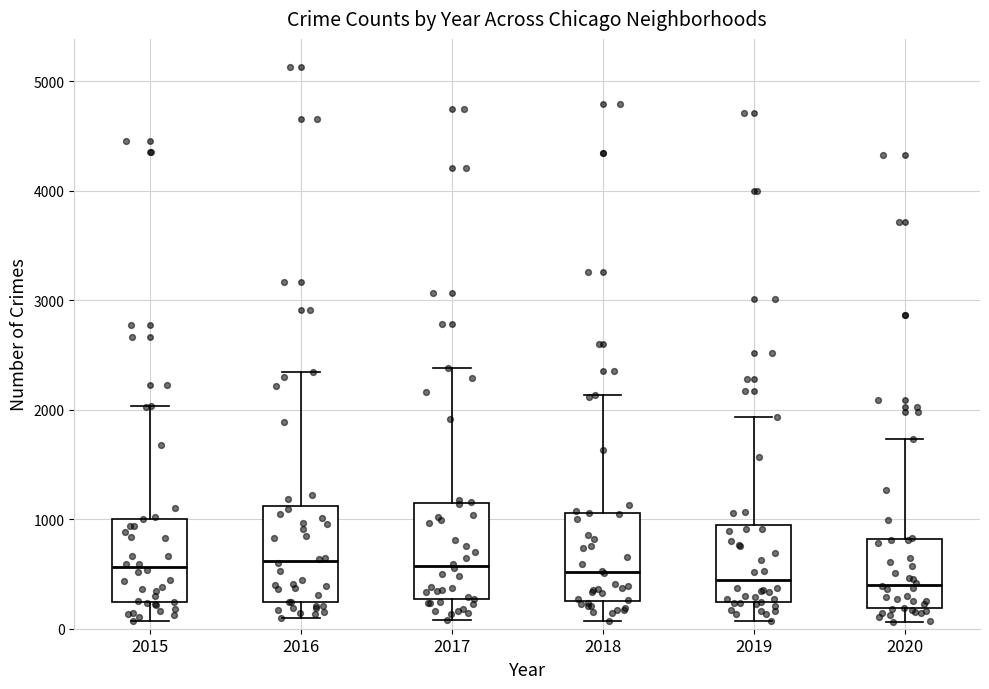

Reading left to right, read every box against the y-axis: the position of its median line, the range the box covers, and the ends of its whiskers. The values are not printed on the chart, so give them approximately, as read against the axis.

2015: median 600, box 200 to 1000, whiskers 100 to 2000
2016: median 600, box 200 to 1100, whiskers 100 to 2300
2017: median 600, box 300 to 1100, whiskers 100 to 2400
2018: median 500, box 300 to 1100, whiskers 100 to 2100
2019: median 400, box 200 to 900, whiskers 100 to 1900
2020: median 400, box 200 to 800, whiskers 100 to 1700